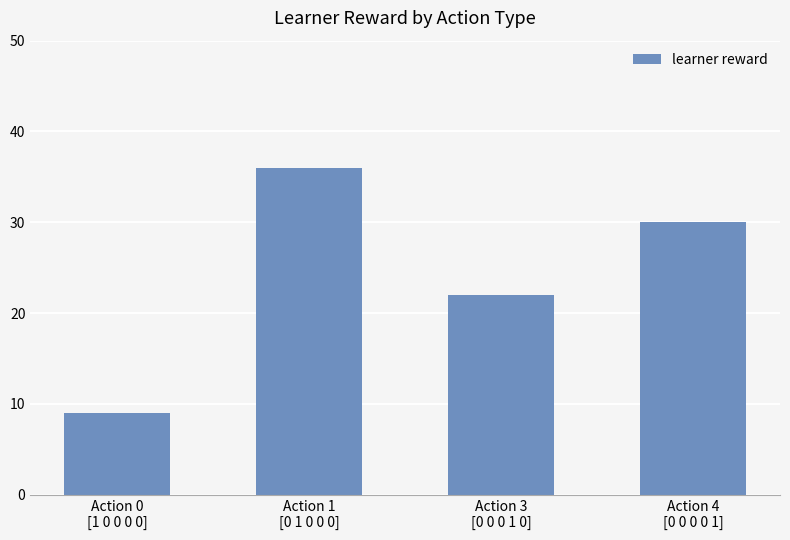

How many categories are shown in the chart?

4